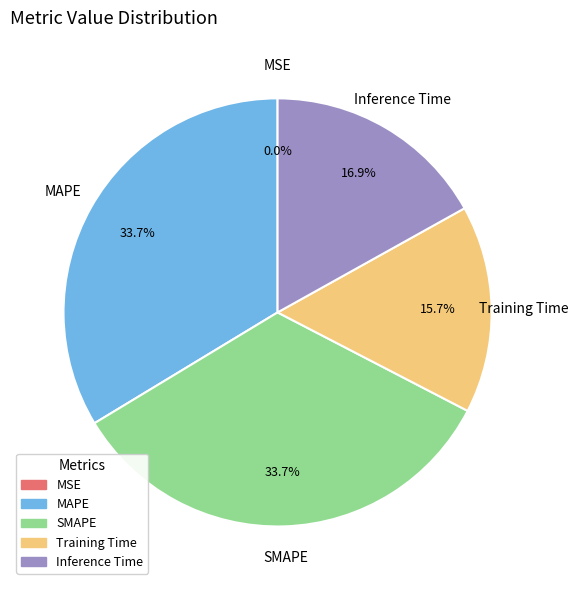

To the nearest percent, what percentage of the pie is MAPE?

34%